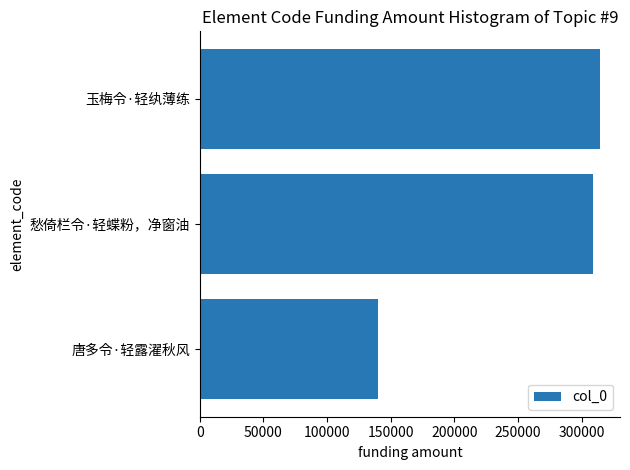

What is the value of the 3rd bar from the top?

139616